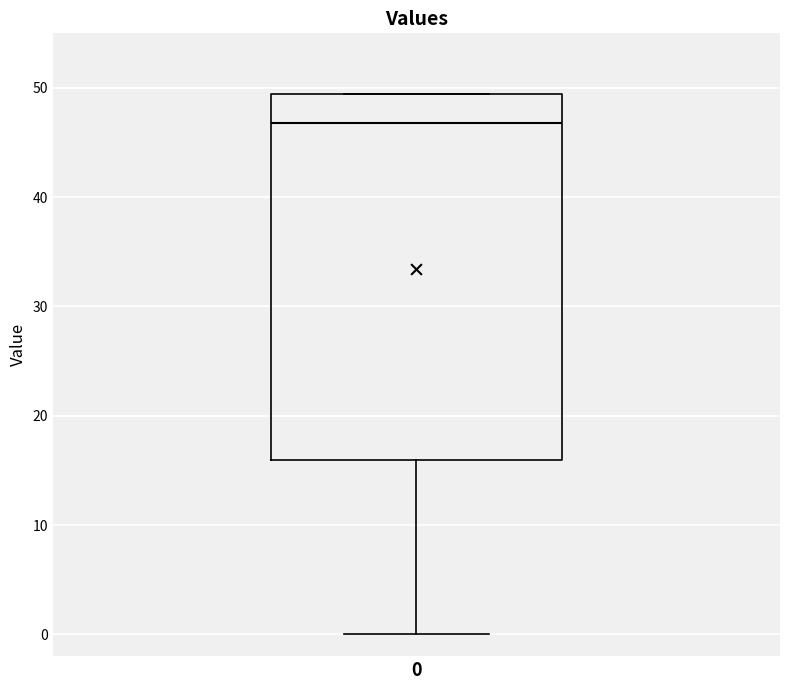

Transcribe this box plot: give where the median line is, the range the box spans, and where the two whiskers end, as read against the y-axis. The values are not printed on the chart, so give them approximately, as read against the axis.

median 47, box 16 to 49, whiskers 0 to 49